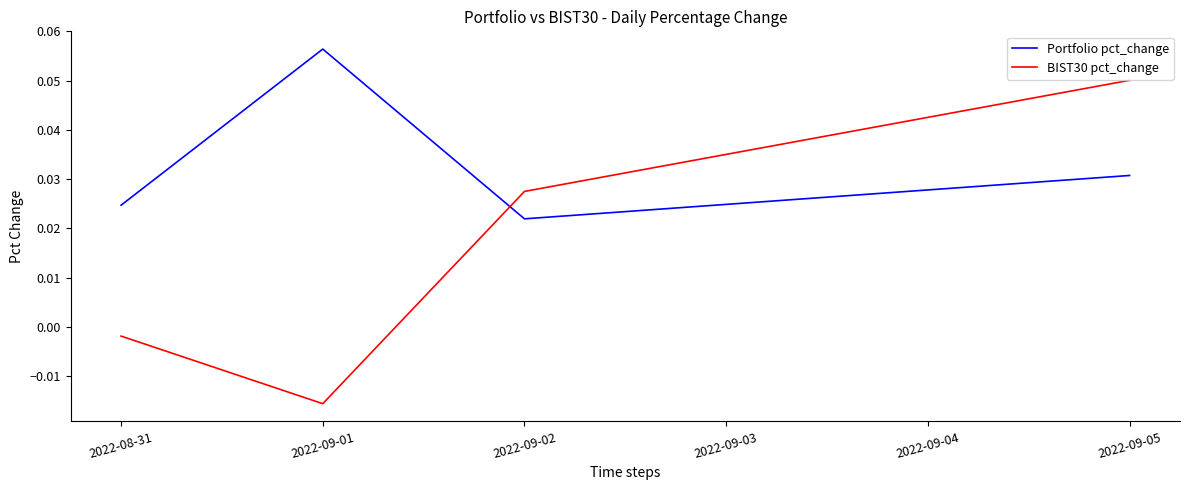

In Portfolio pct_change, how many points are higher than both neighbors (excluding endpoints)?

1